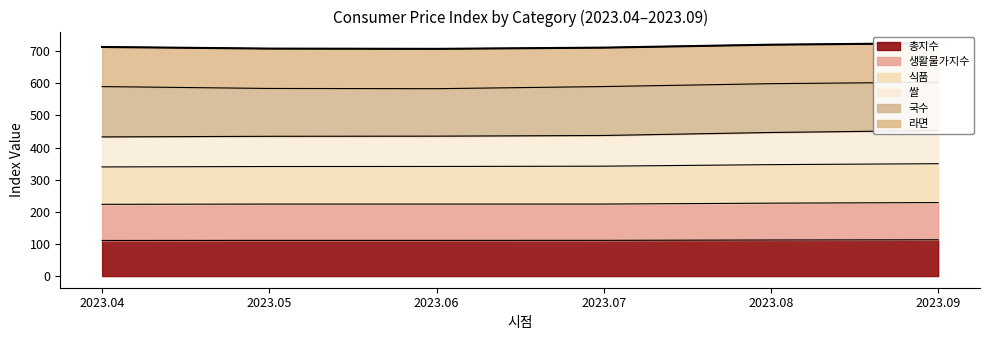

Which category has the highest value in the 총지수 series?

2023.09